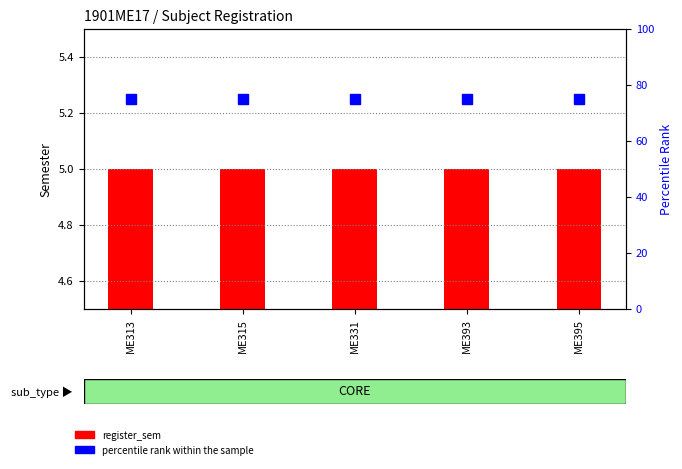

What is the approximate value of percentile rank within the sample at ME393?

75